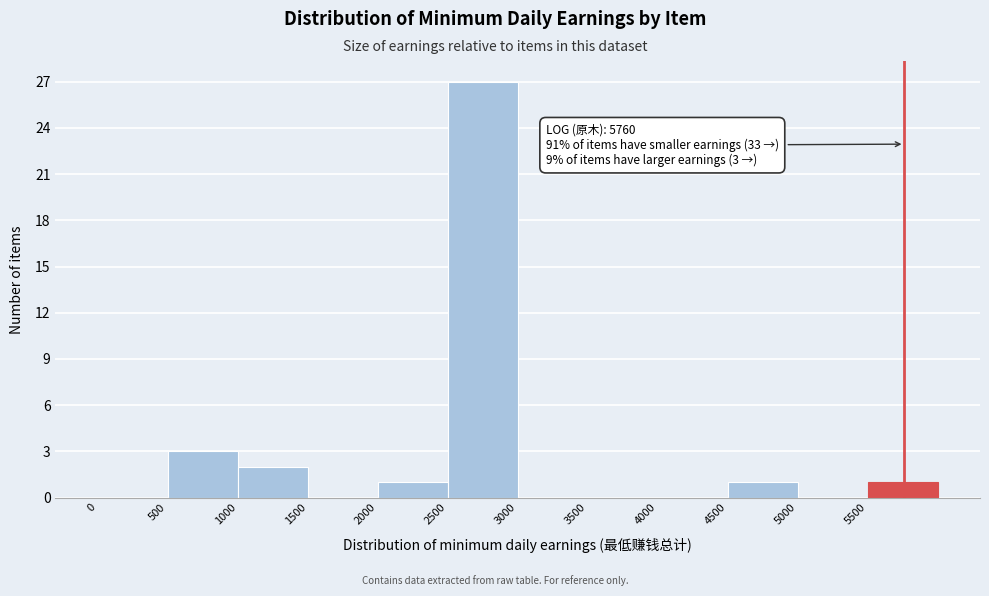

Over which range of the x-axis is the bar tallest?

2500 to 3000